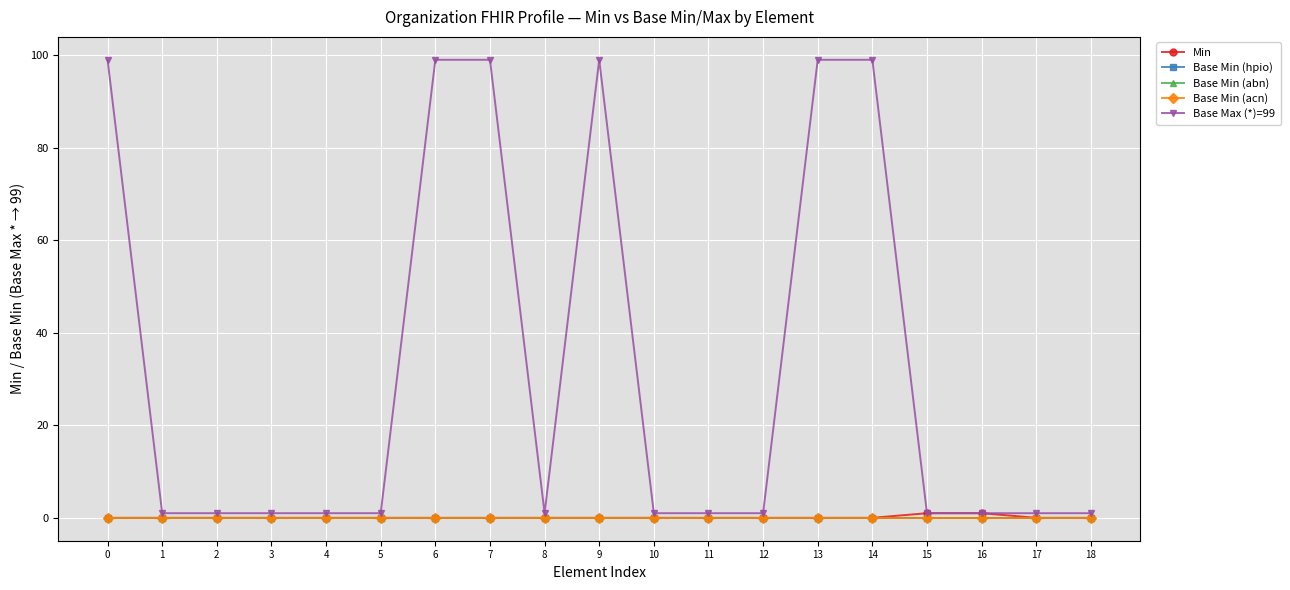

Reading left to right, transcribe all the data shown in this chart.

Min: 0=0	1=0	2=0	3=0	4=0	5=0	6=0	7=0	8=0	9=0	10=0	11=0	12=0	13=0	14=0	15=1	16=1	17=0	18=0
Base Min (hpio): 0=0	1=0	2=0	3=0	4=0	5=0	6=0	7=0	8=0	9=0	10=0	11=0	12=0	13=0	14=0	15=0	16=0	17=0	18=0
Base Min (abn): 0=0	1=0	2=0	3=0	4=0	5=0	6=0	7=0	8=0	9=0	10=0	11=0	12=0	13=0	14=0	15=0	16=0	17=0	18=0
Base Min (acn): 0=0	1=0	2=0	3=0	4=0	5=0	6=0	7=0	8=0	9=0	10=0	11=0	12=0	13=0	14=0	15=0	16=0	17=0	18=0
Base Max (*)=99: 0=99	1=1	2=1	3=1	4=1	5=1	6=99	7=99	8=1	9=99	10=1	11=1	12=1	13=99	14=99	15=1	16=1	17=1	18=1